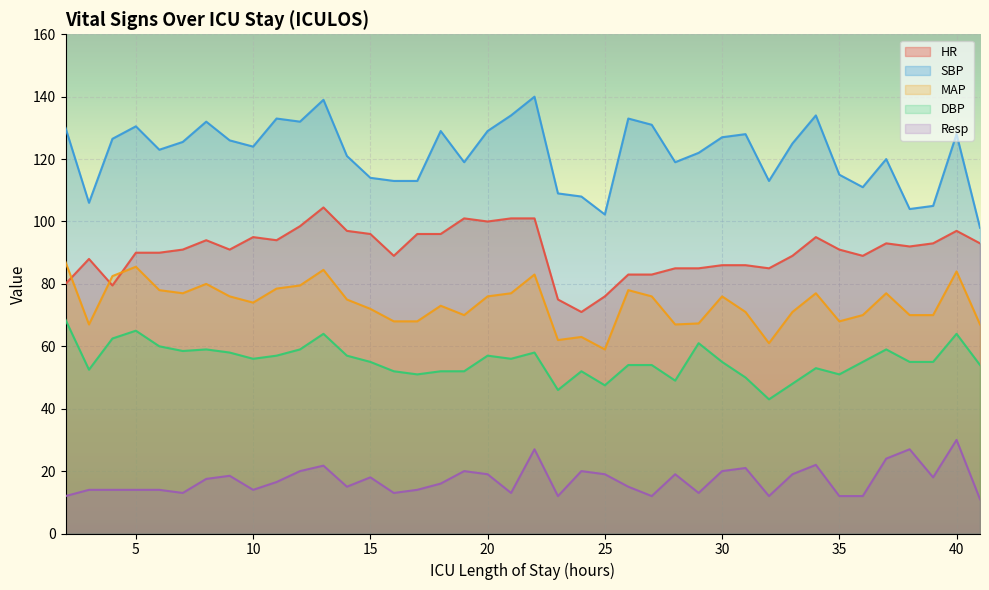

The value of SBP at 39 is 105.0. True or false?

True